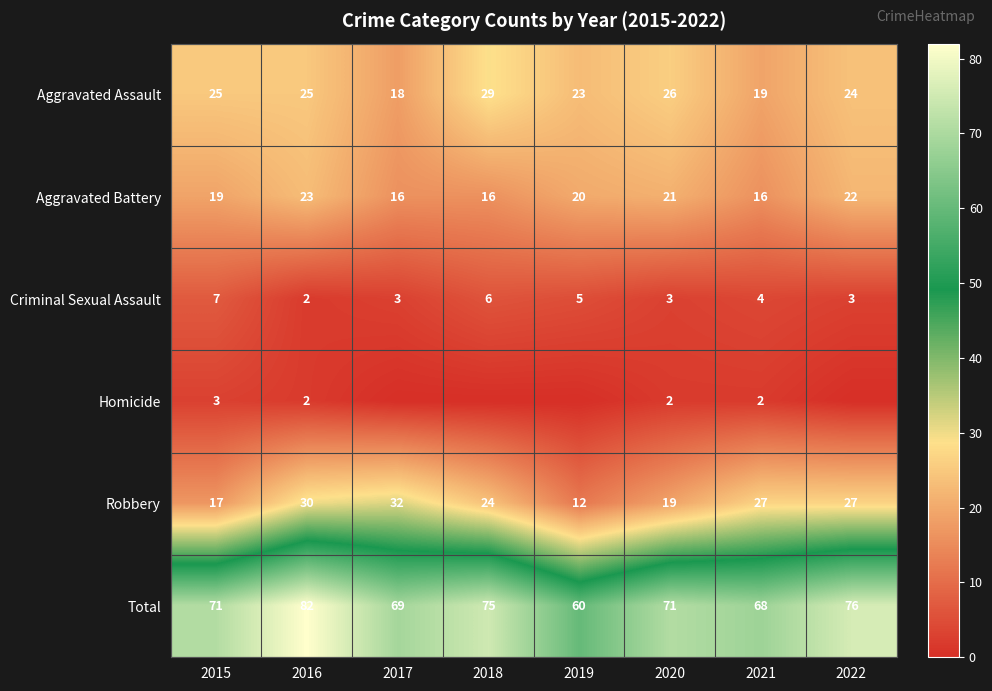

How many series are shown in this chart?

6